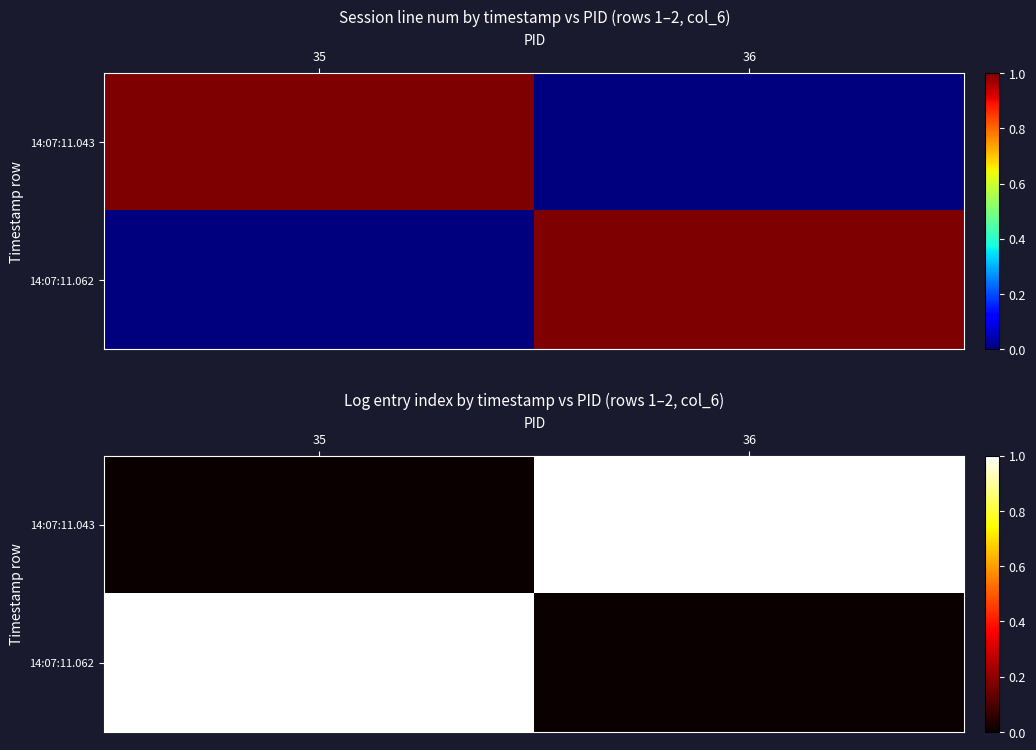

At 35, list the series in order from smallest to largest.

14:07:11.043, 14:07:11.062